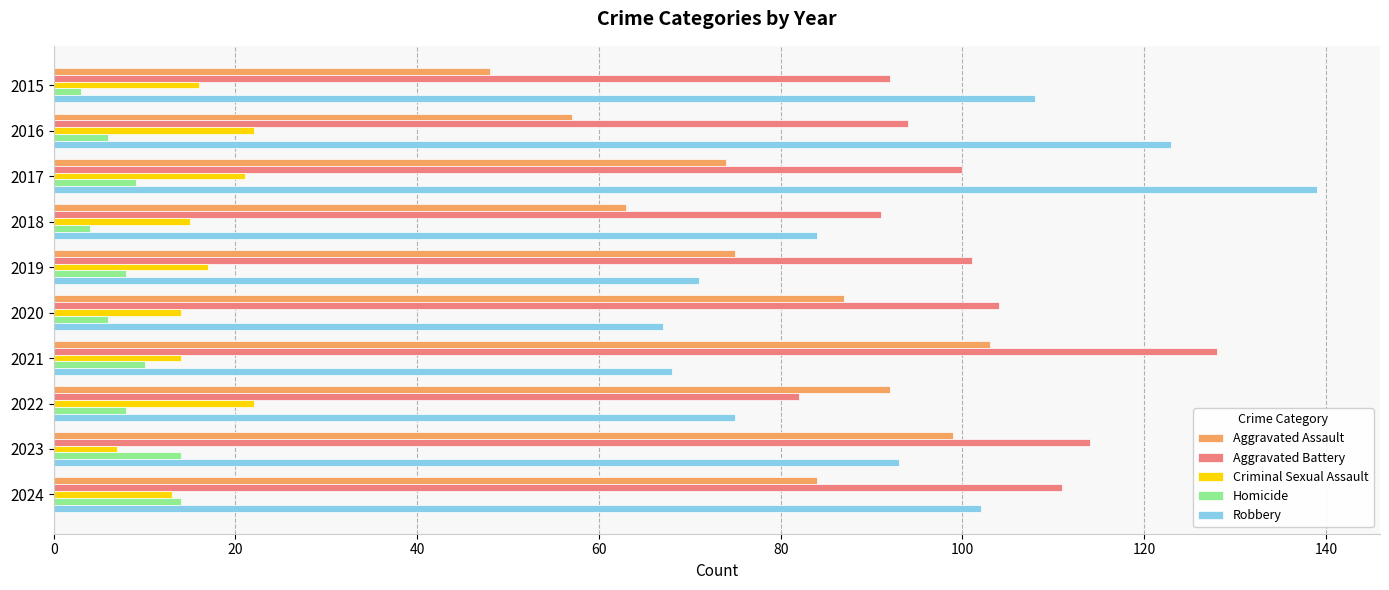

What is the difference between the highest and lowest values at 2023?

107